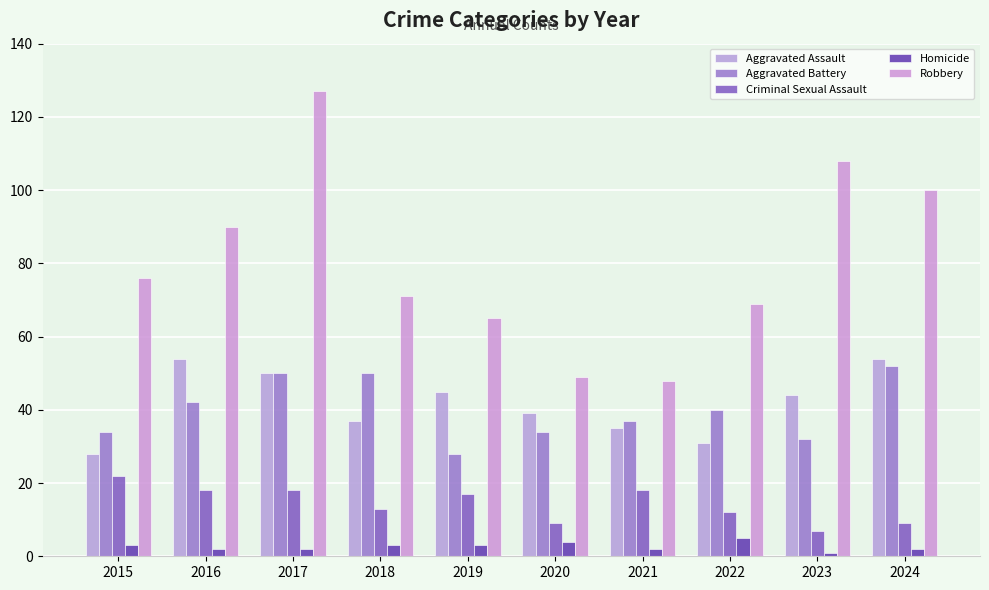

What is the value of the Criminal Sexual Assault bar at the 9th from the left?

7